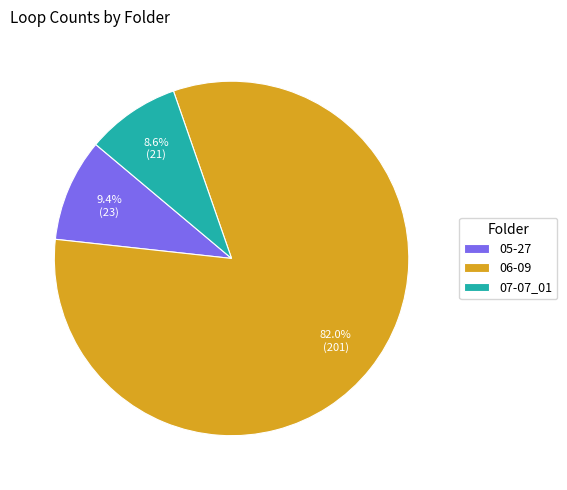

Which category has the biggest portion of the pie?

06-09